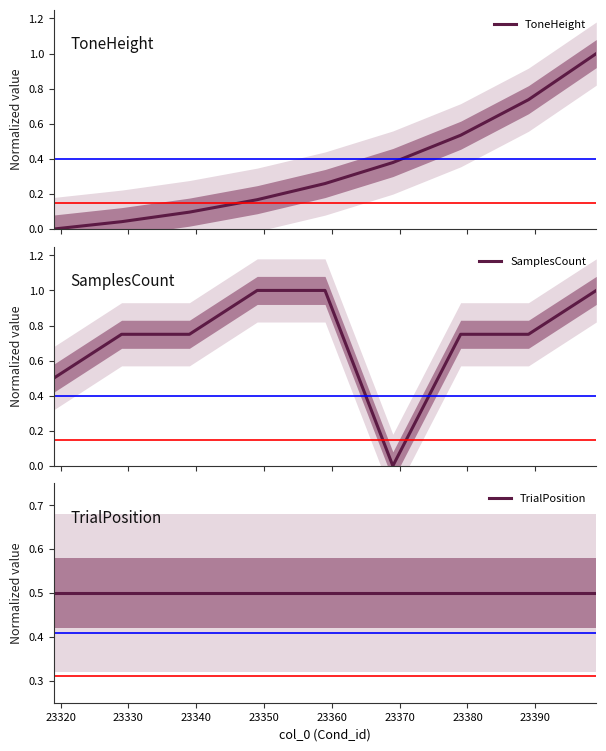

True or false: SamplesCount has a value of 1.3 at 23320.

False